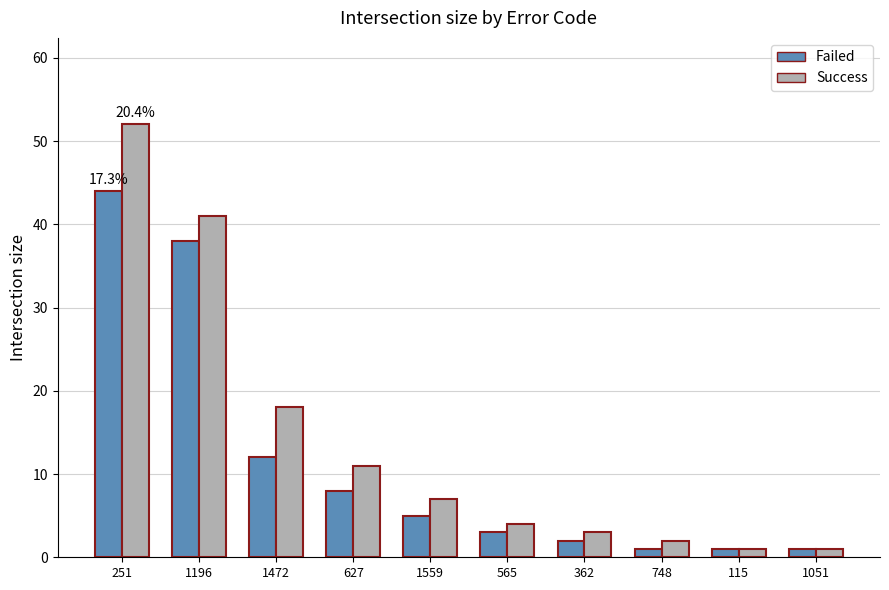

What is the average value of the Success series?

14